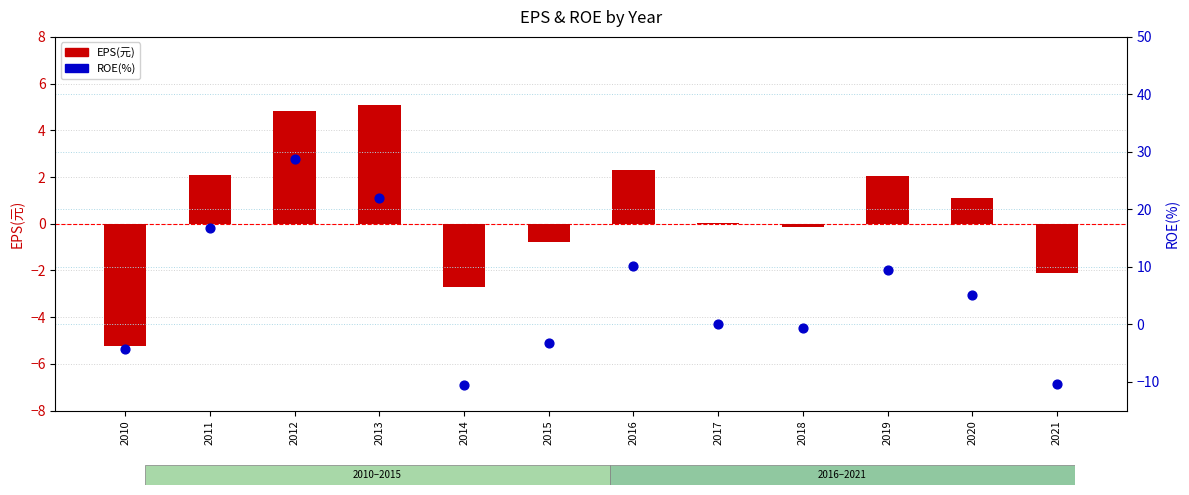

At which category is the sum across all series the highest?

2012